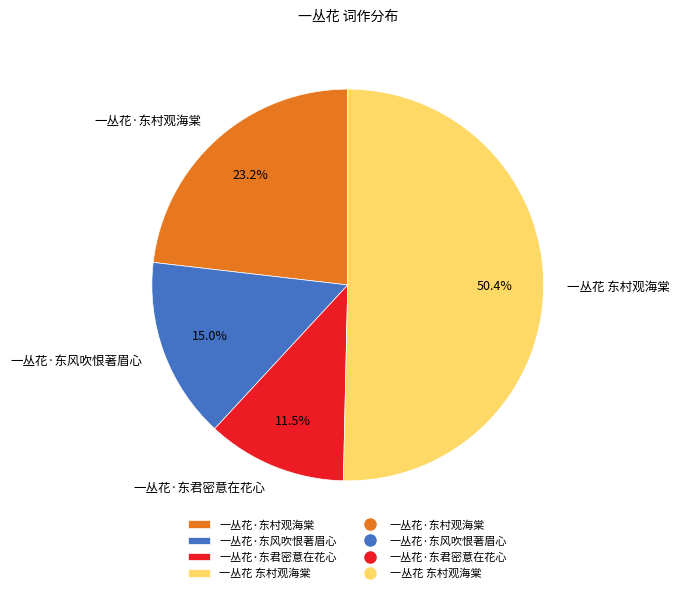

How many segments does this pie chart have?

4